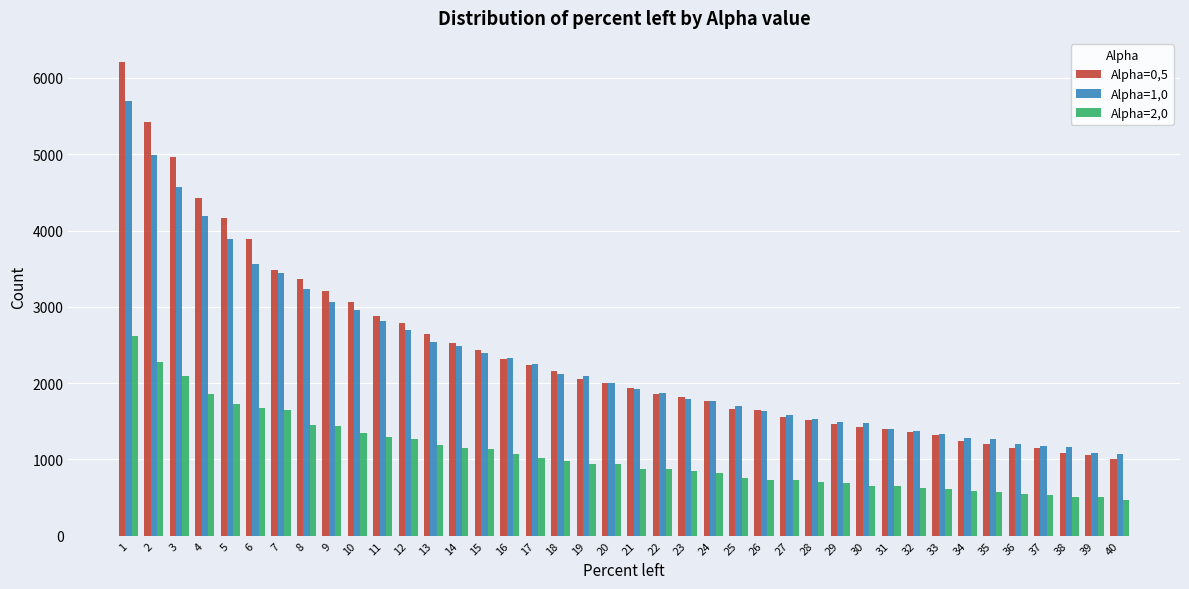

What is the total value across all series at 5?

9783